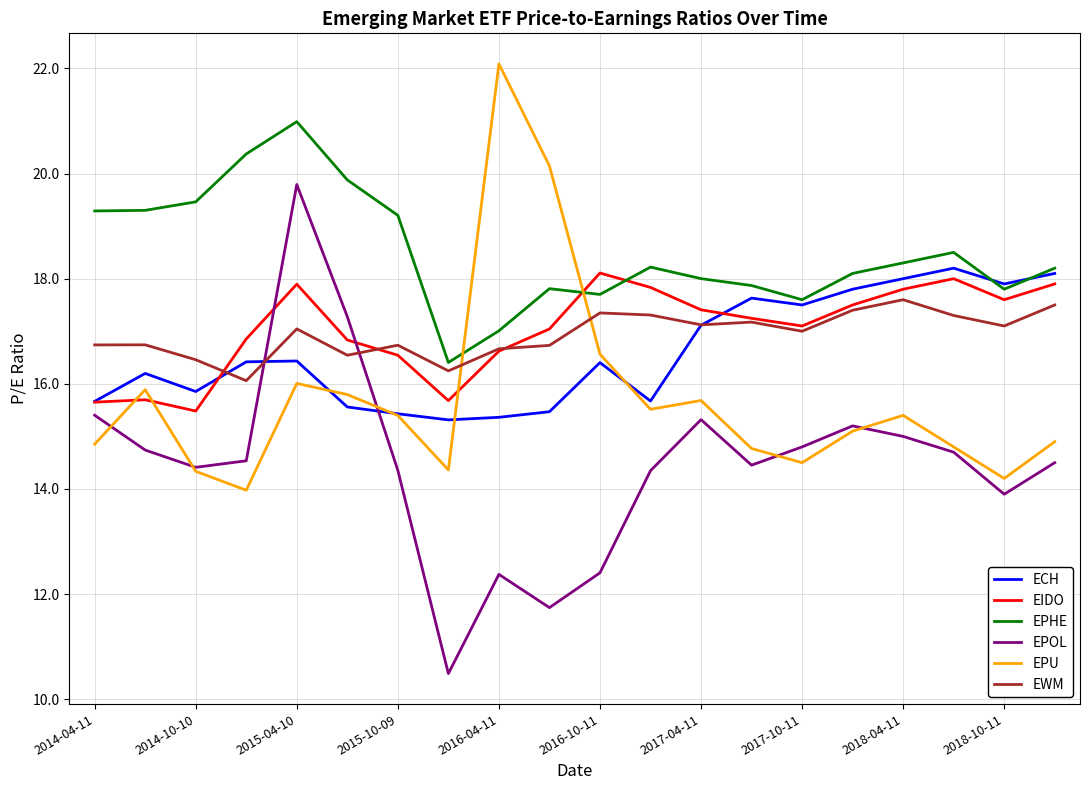

How many values in the EPU series are below 15?

9